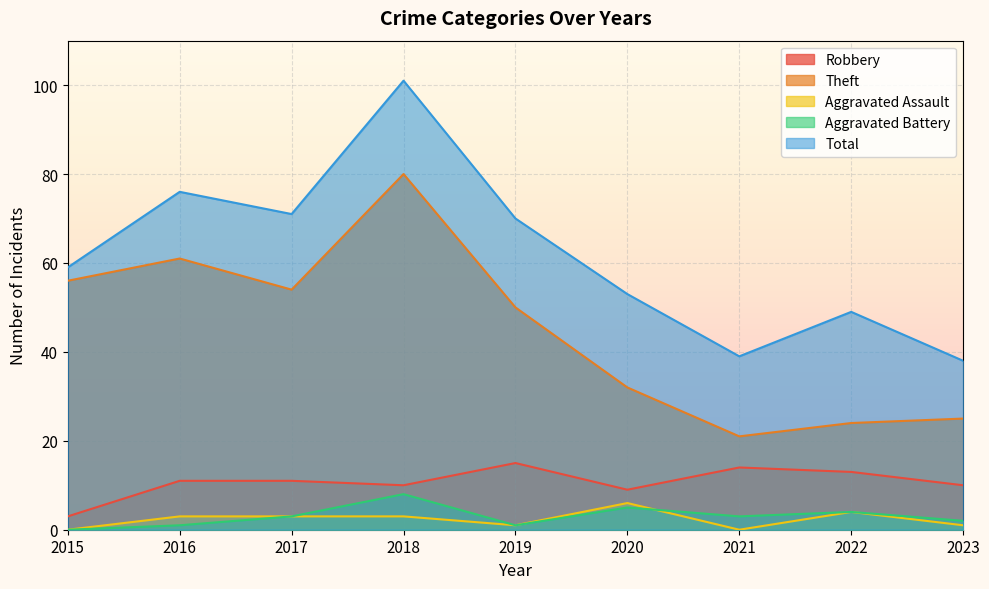

Between 2016 and 2017, which series saw the biggest shift?

Theft